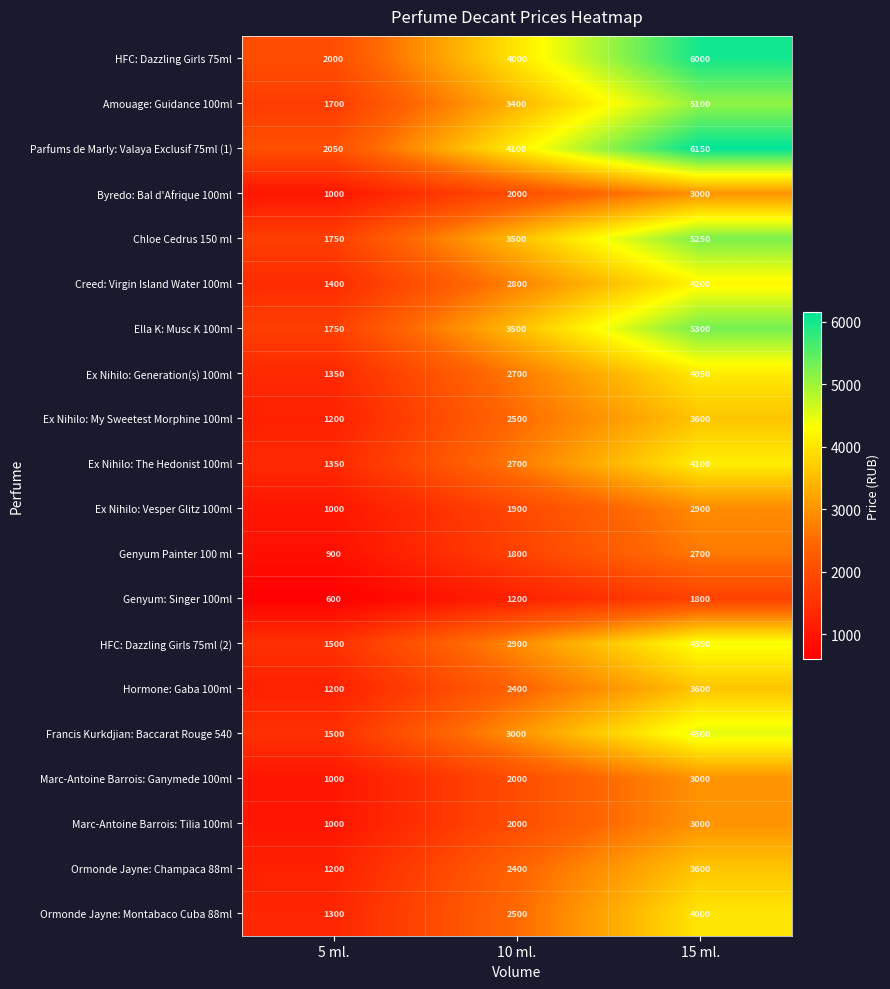

What is the difference between the maximum and minimum values in the Genyum: Singer 100ml series?

1200